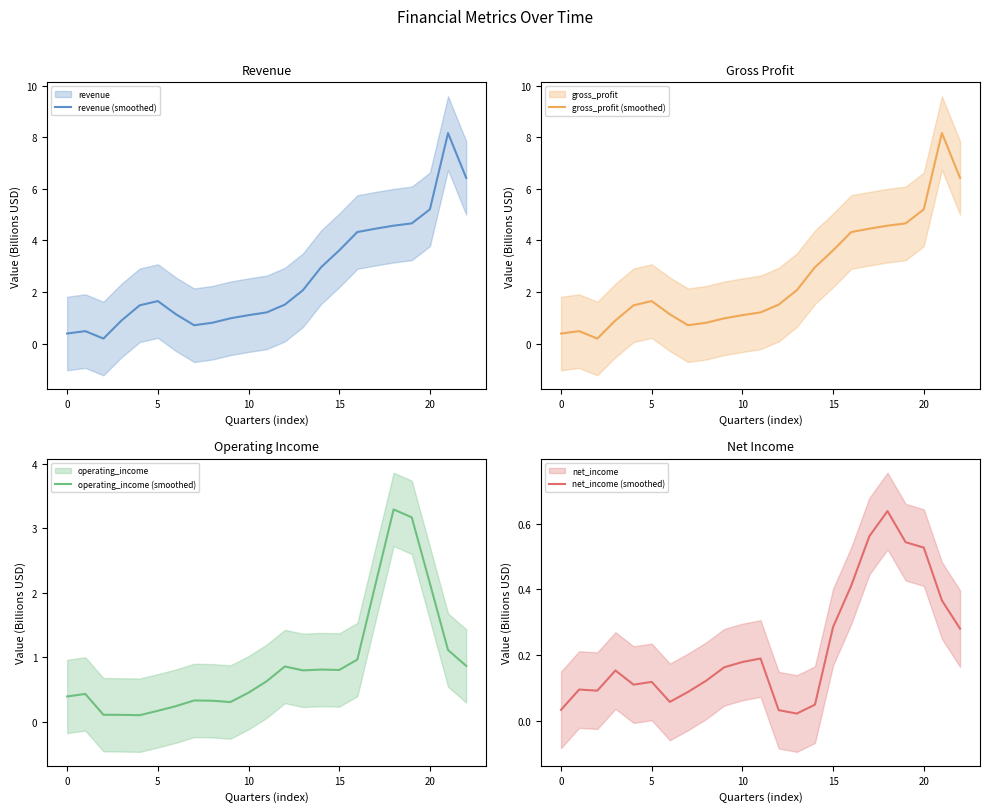

Rank the series by their maximum value, from highest to lowest.

revenue (smoothed), gross_profit (smoothed), operating_income (smoothed), net_income (smoothed)